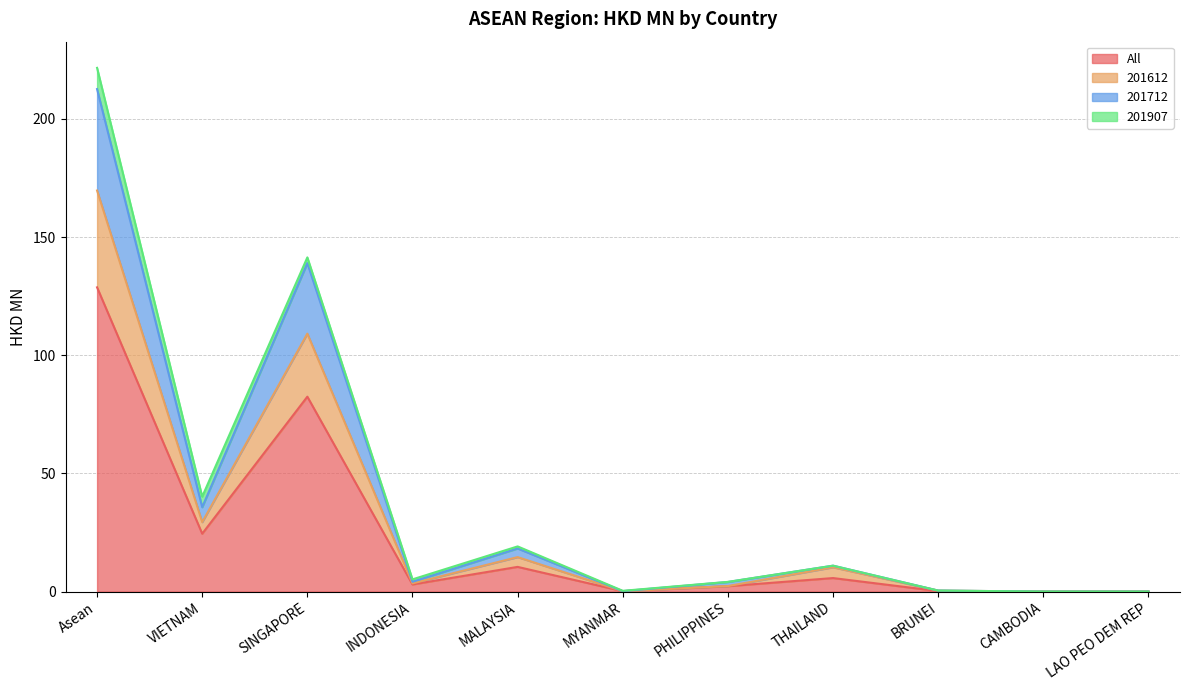

At which category is the sum across all series the highest?

Asean